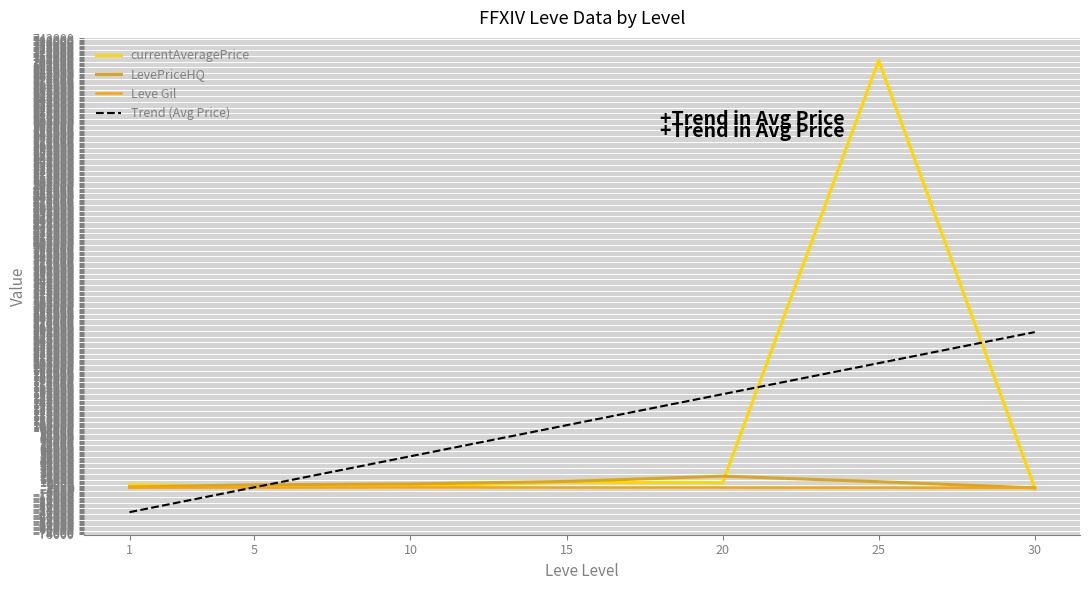

Is the value of Trend (Avg Price) at 30 greater than the value of LevePriceHQ at 1?

Yes